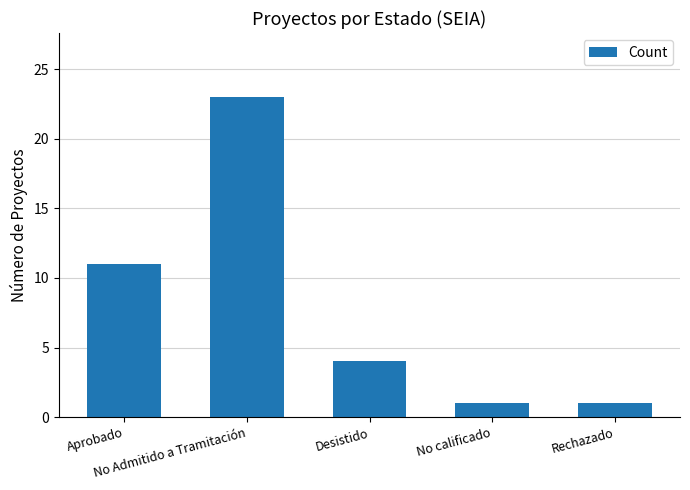

At which label does the data first exceed 4?

Aprobado